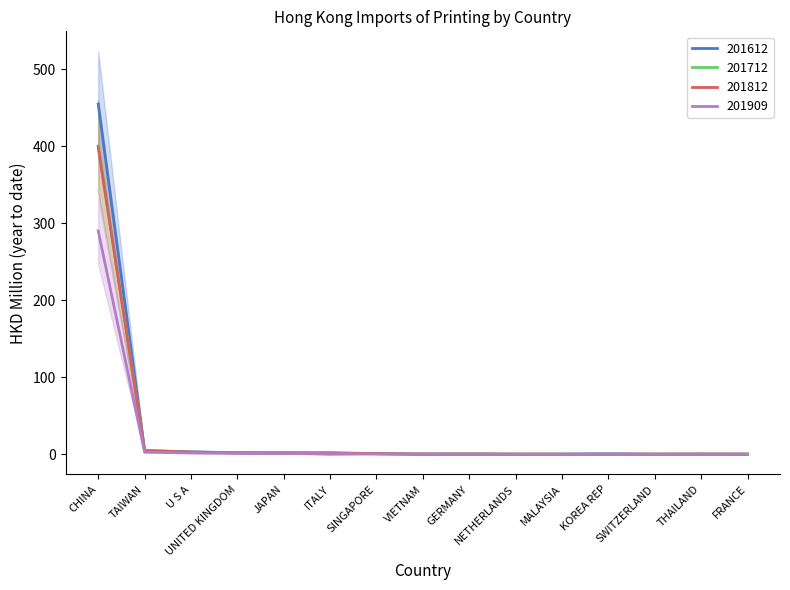

What is the average value of the 201612 series?

31.4